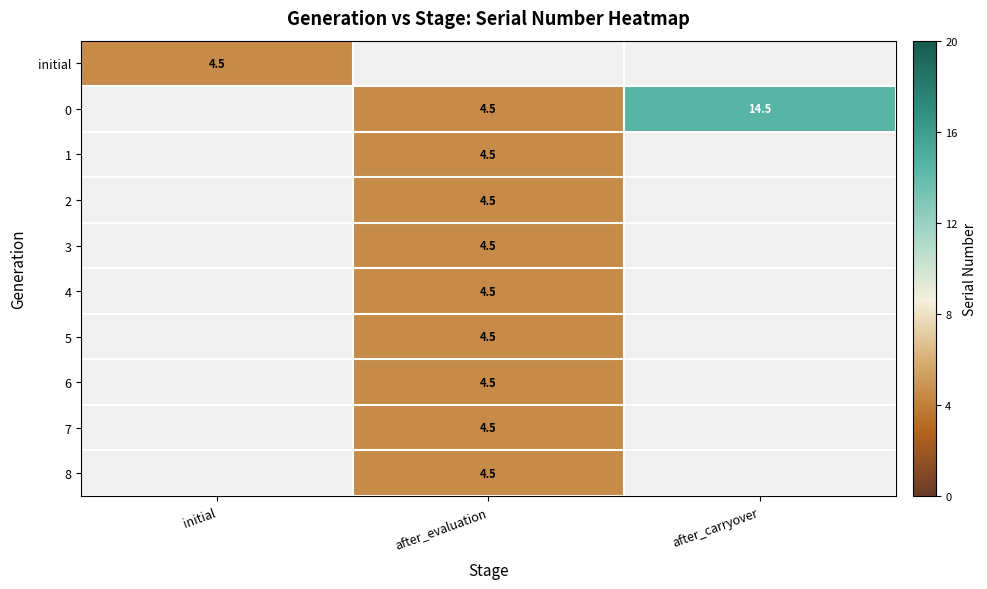

How many data points does each series have?

3